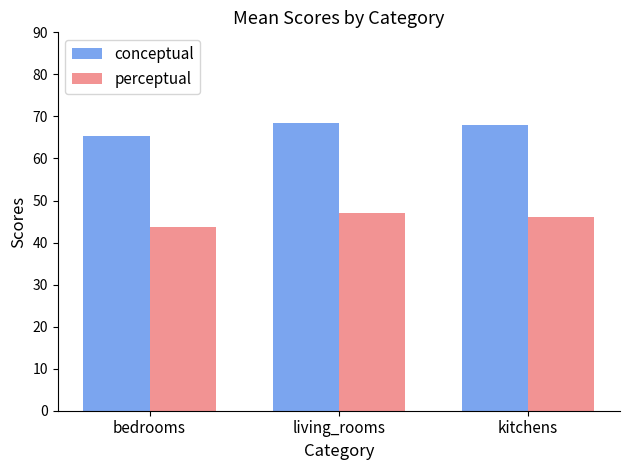

Is the value of perceptual at bedrooms greater than the value of conceptual at kitchens?

No